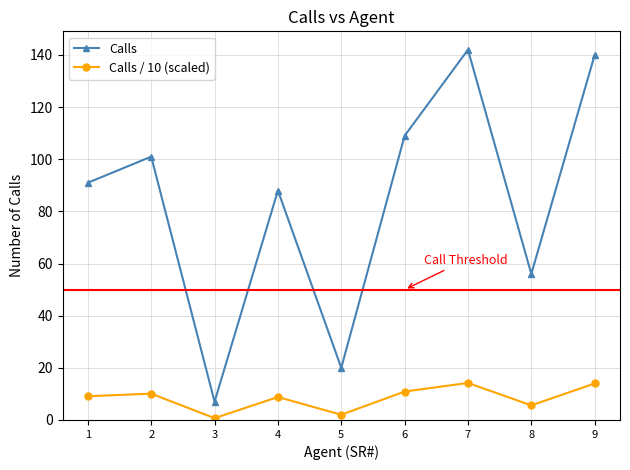

True or false: Calls and Calls / 10 (scaled) cross at least once.

False